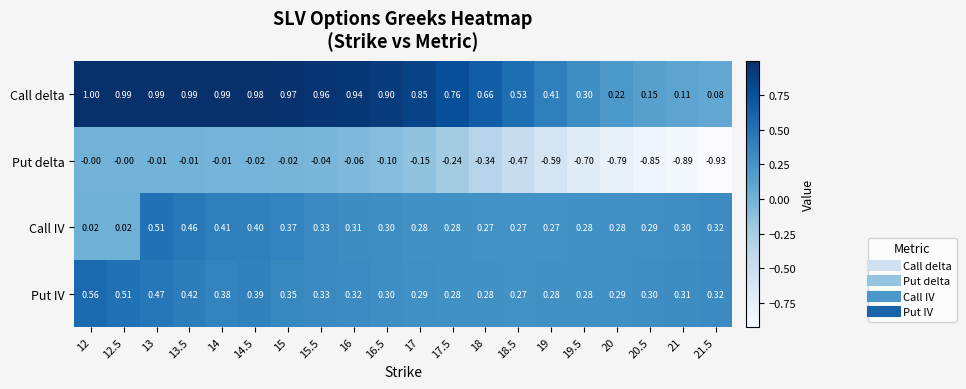

Which series has the largest range (max minus min)?

Put delta